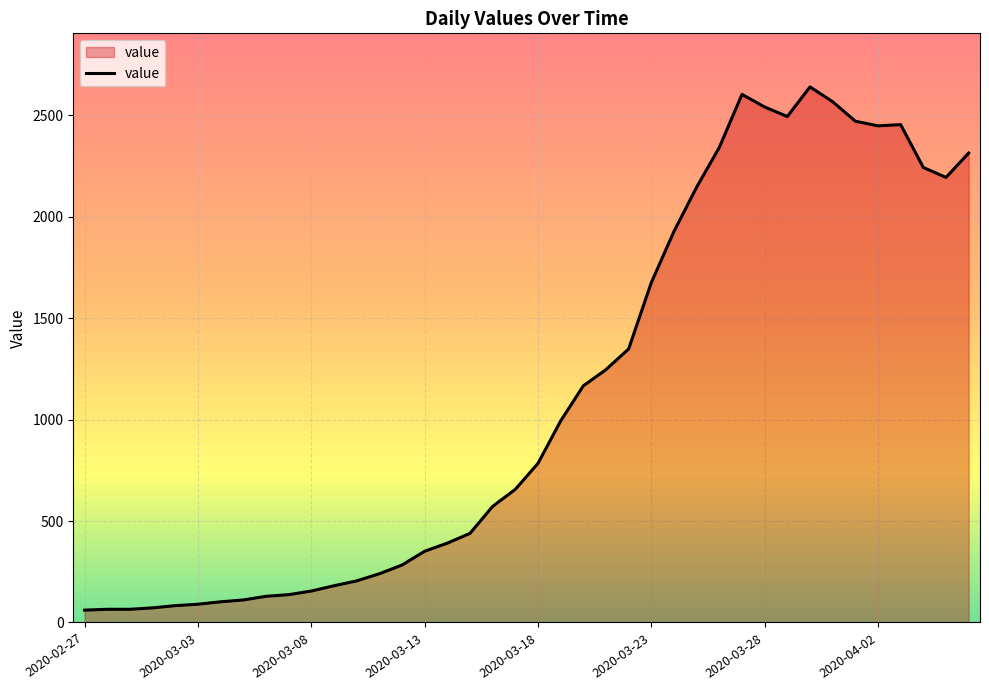

What is the maximum value shown in the chart?

2639